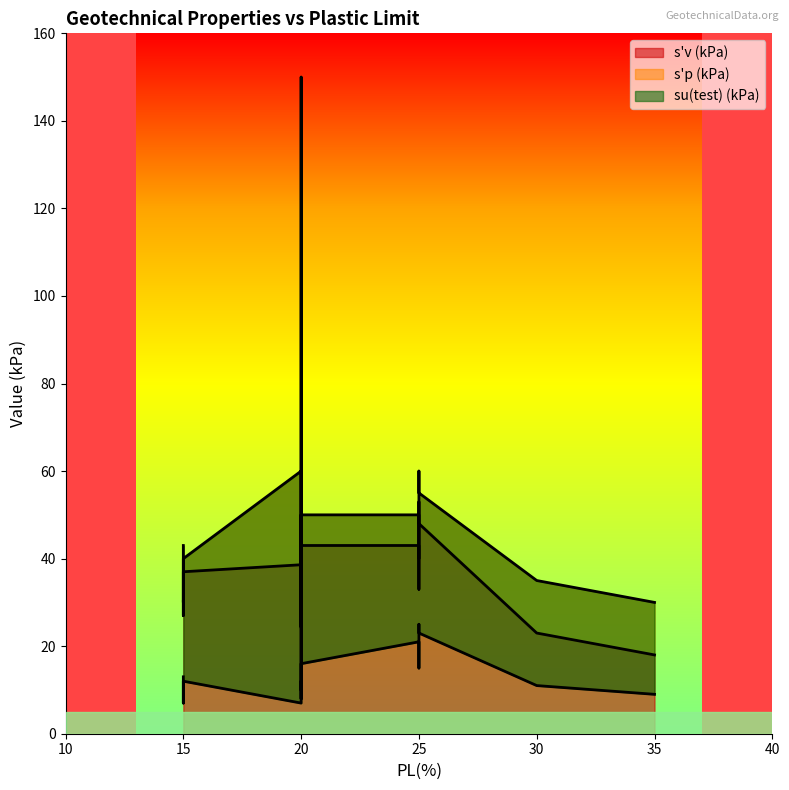

Between 20.0 and 20.0, which series saw the biggest shift?

s'p (kPa)